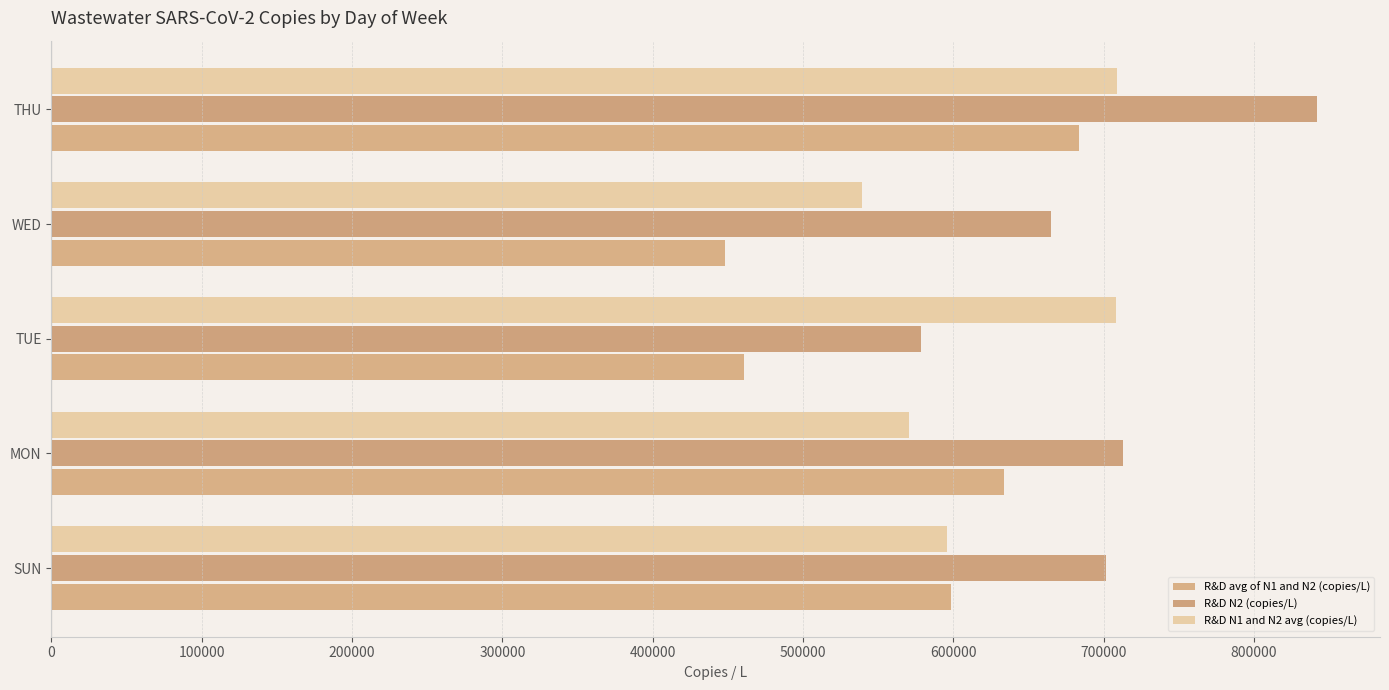

List the series in order of their overall mean, lowest first.

R&D avg of N1 and N2 (copies/L), R&D N1 and N2 avg (copies/L), R&D N2 (copies/L)